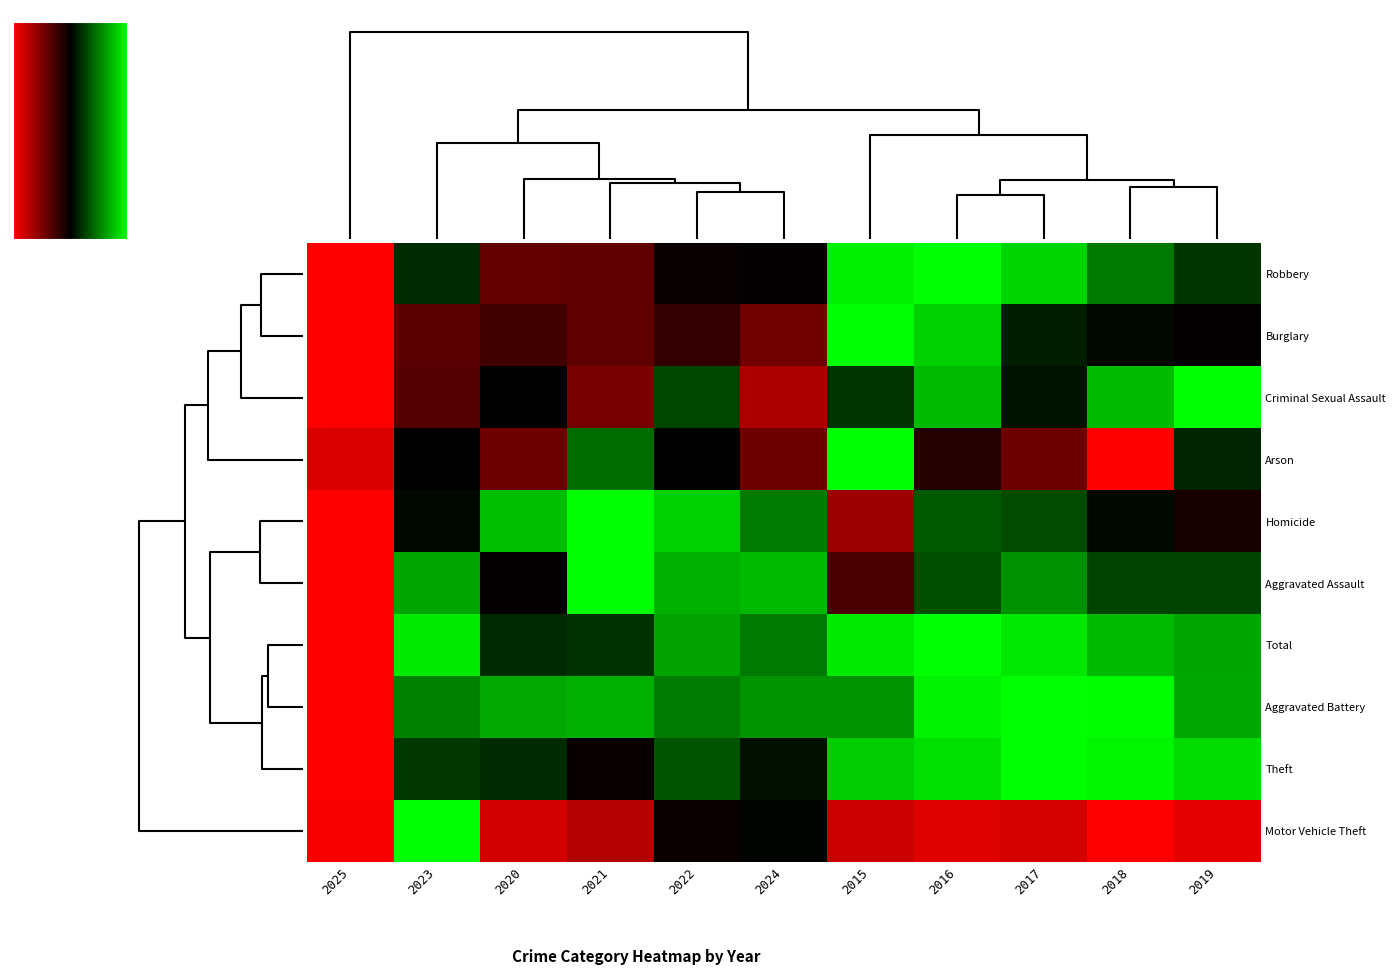

At how many categories does at least one series exceed 0?

11